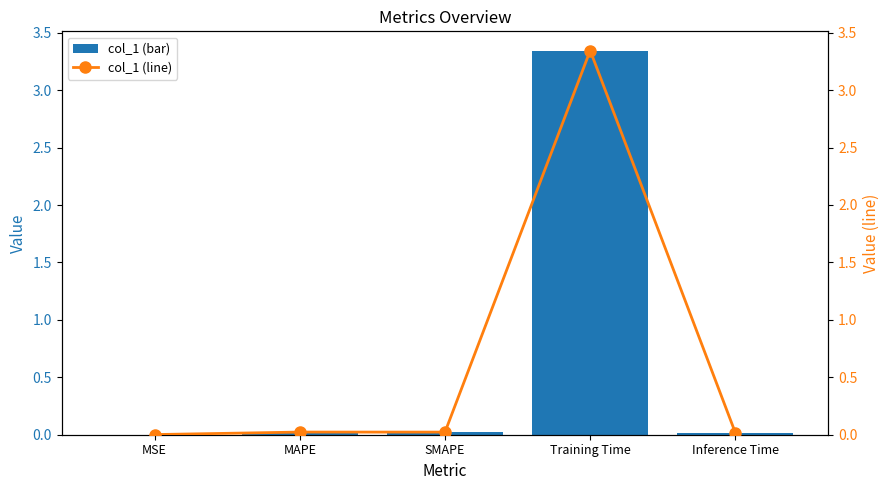

Which series has the largest total across all categories?

col_1